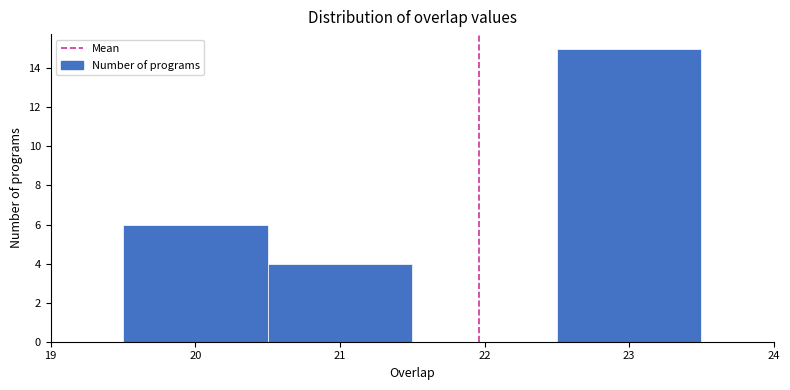

What is the height of the bar covering 20.5 to 21.5 on the x-axis? The values are not printed on the chart, so give them approximately, as read against the axis.

4